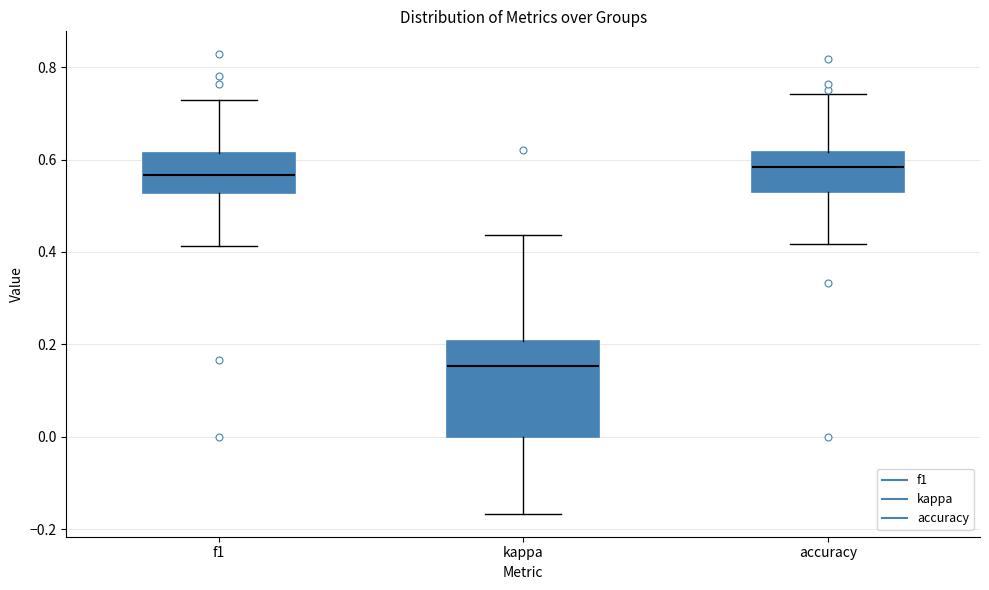

Reading left to right, transcribe this box plot: for each box, give where its median line is, the range the box spans, and where its two whiskers end, as read against the y-axis. The values are not printed on the chart, so give them approximately, as read against the axis.

f1: median 0.56, box 0.52 to 0.62, whiskers 0.42 to 0.72
kappa: median 0.16, box 0.00 to 0.20, whiskers -0.16 to 0.44
accuracy: median 0.58, box 0.52 to 0.62, whiskers 0.42 to 0.74